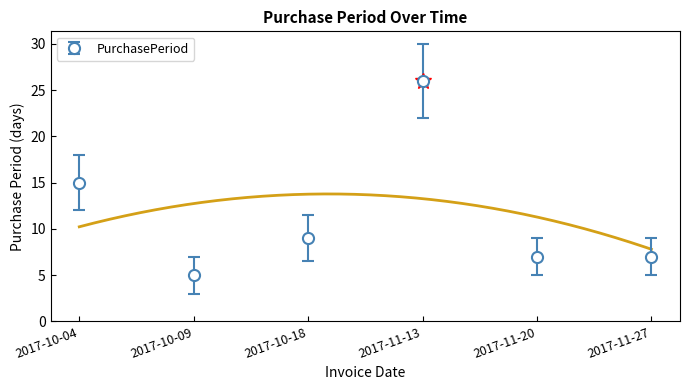

Where is the data nearest to the value 15?

2017-10-04